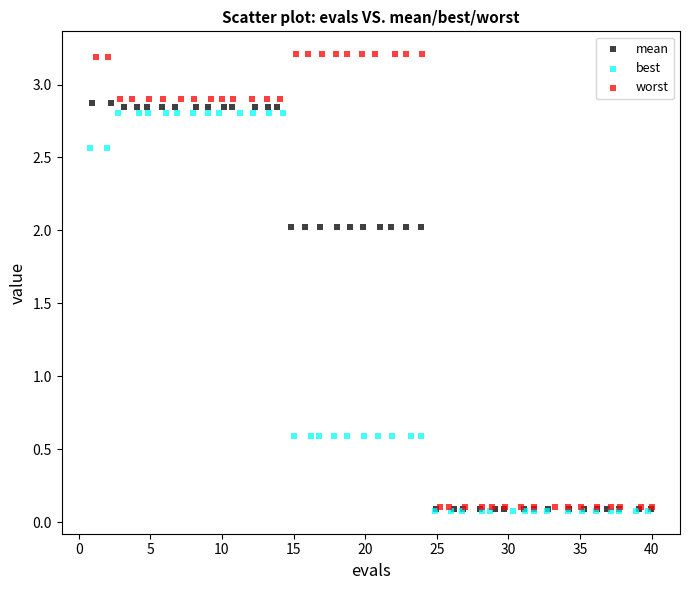

Which series contains the highest Y value?

worst